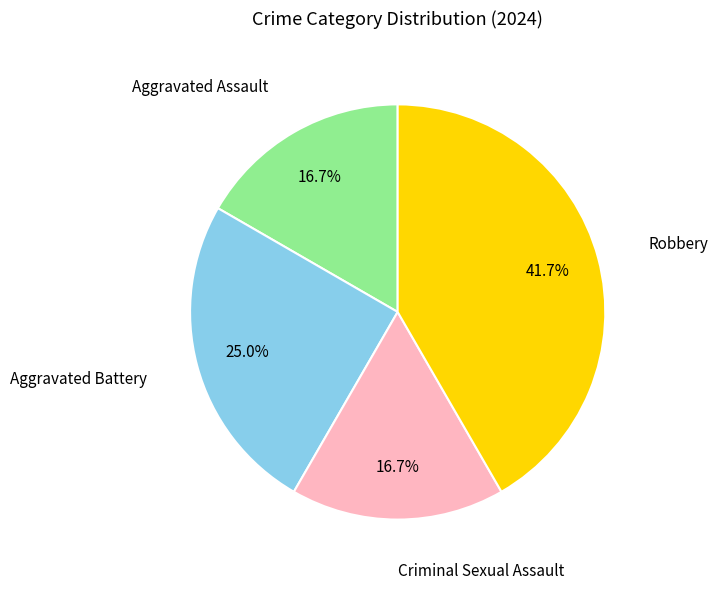

Does any single category account for the majority?

No